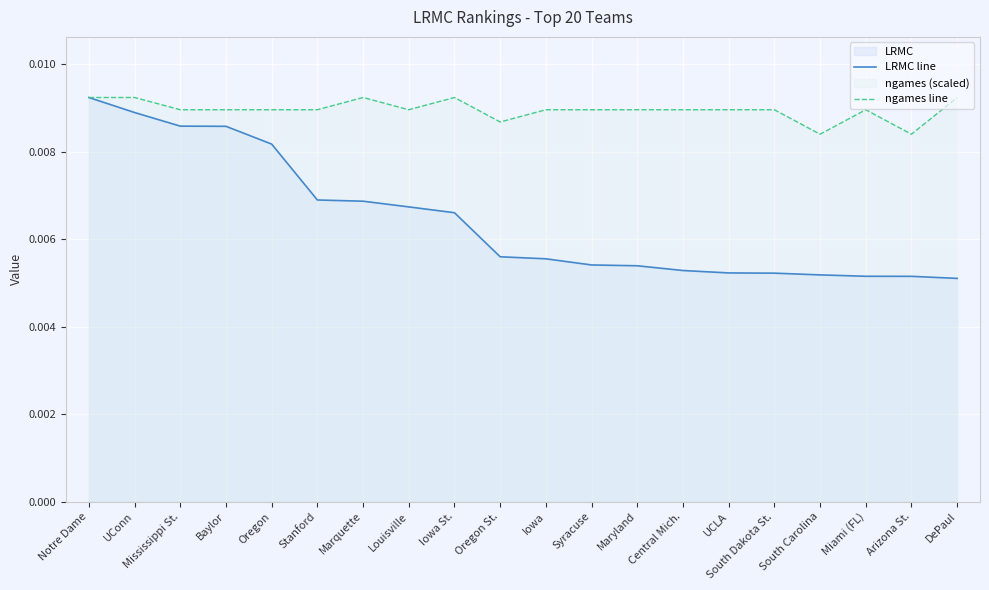

How many series are shown in this chart?

2